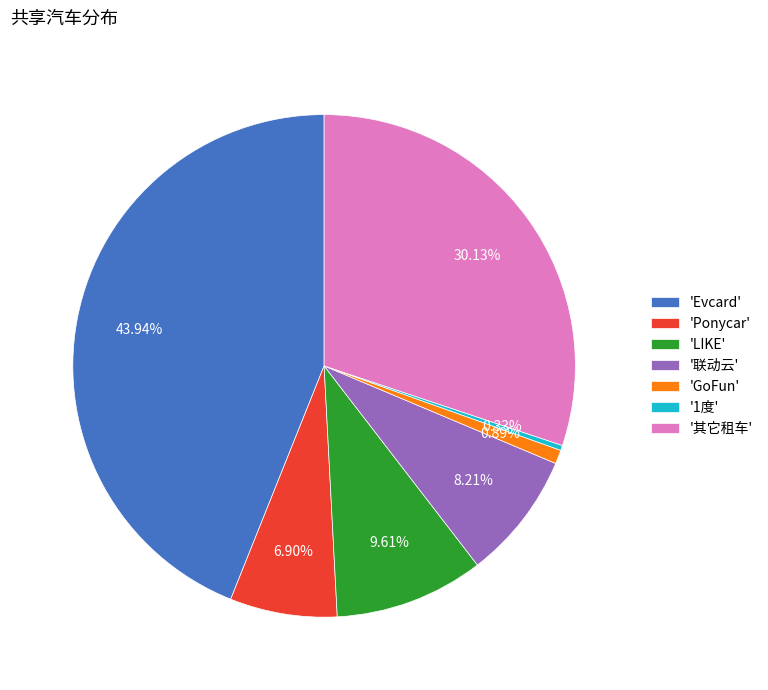

How many slices are in this pie chart?

7